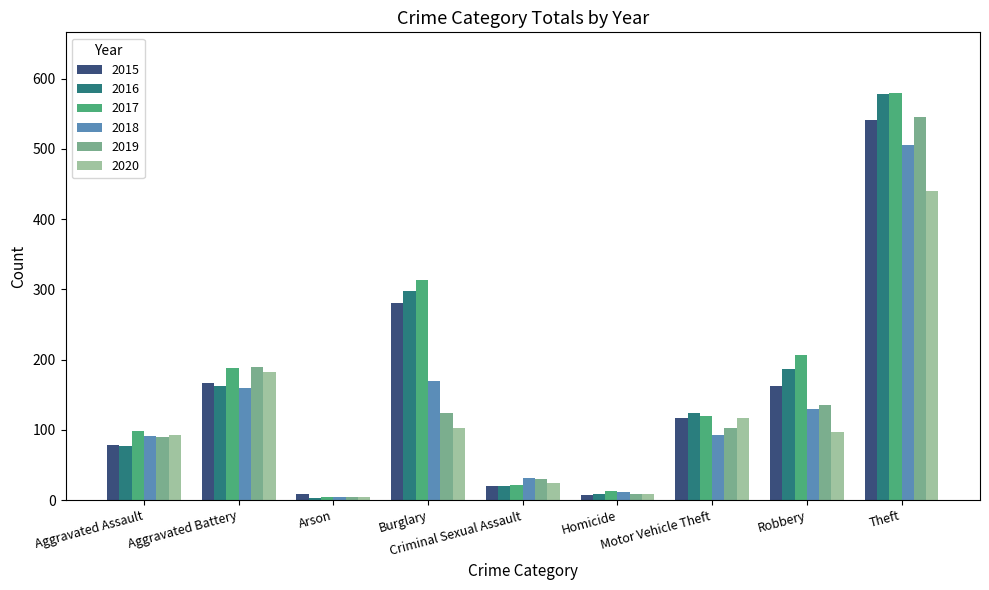

The value of 2020 at Robbery is 26. True or false?

False